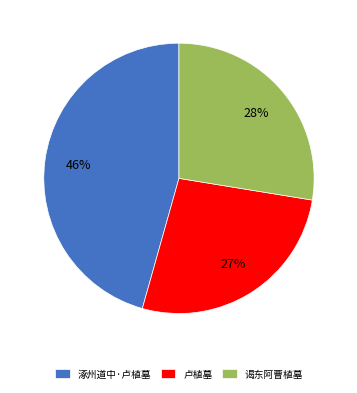

To the nearest percent, what is the average slice percentage?

33%